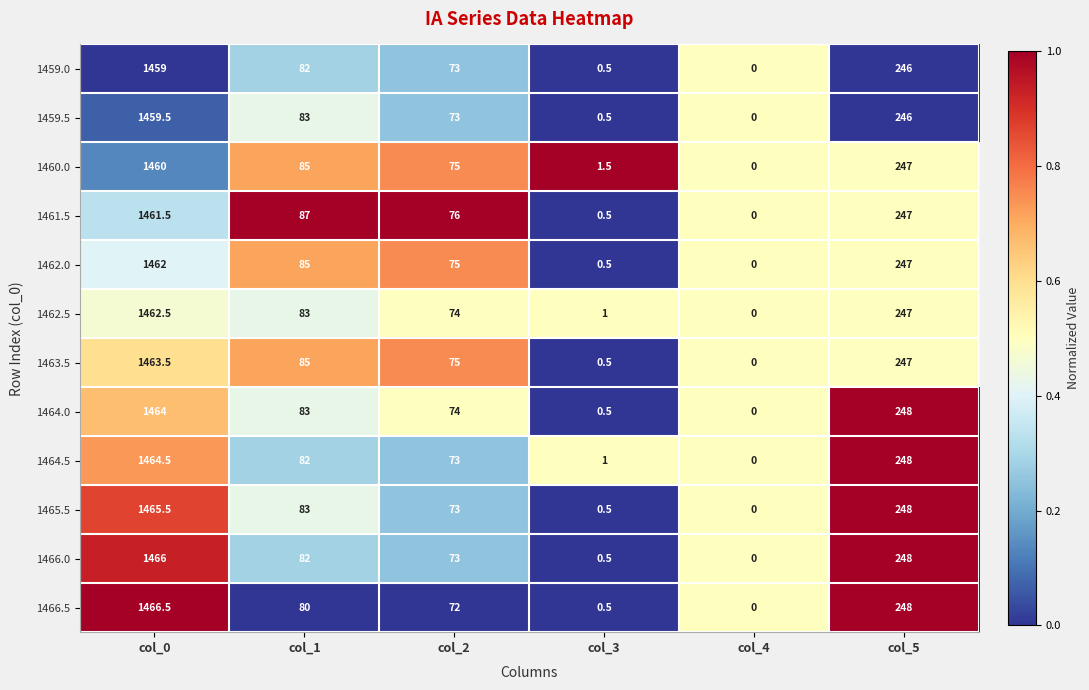

How many positive values does the 1463.5 series have?

5